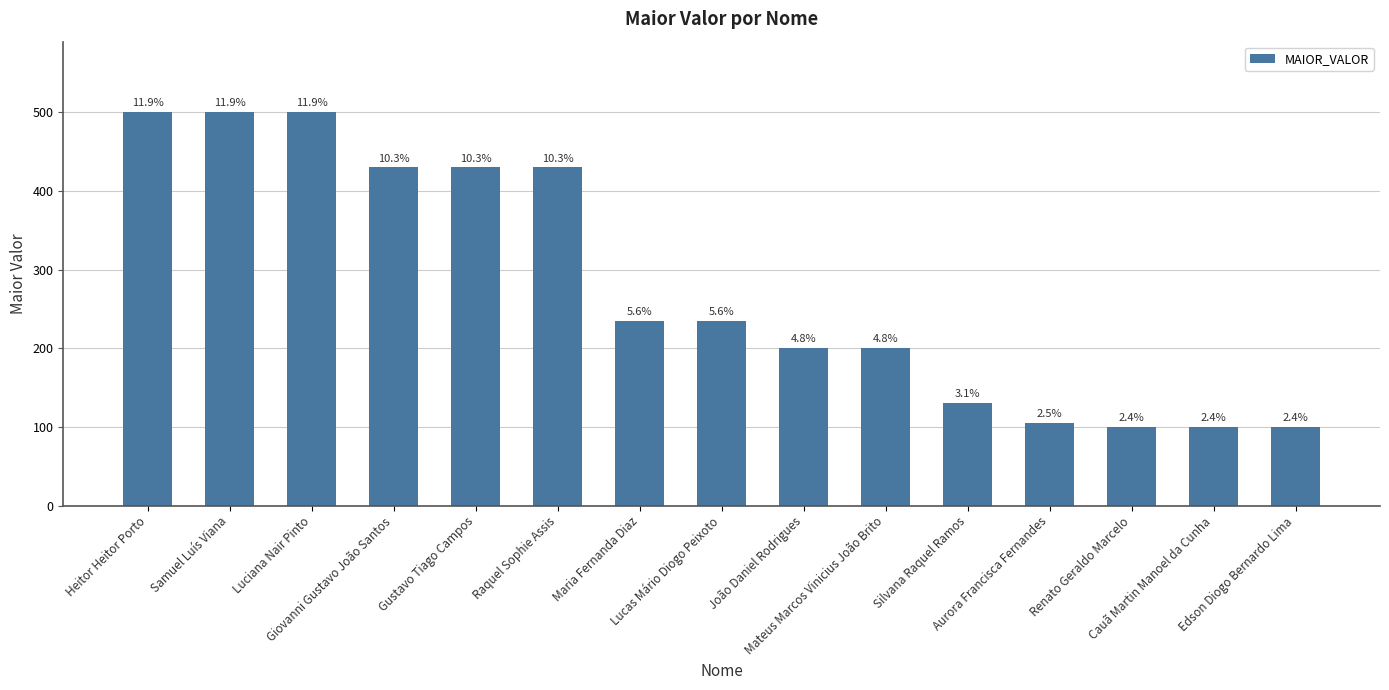

Are the bars grouped side by side (vs. stacked)?

No